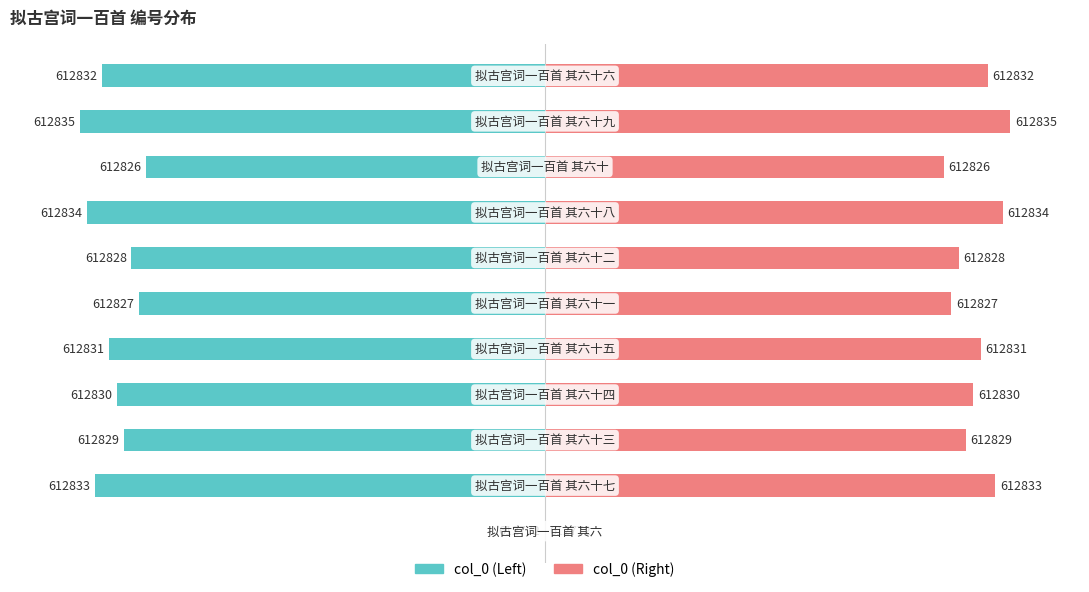

Rank the series by their average value, from lowest to highest.

col_0 (左/Left), col_0 (右/Right)